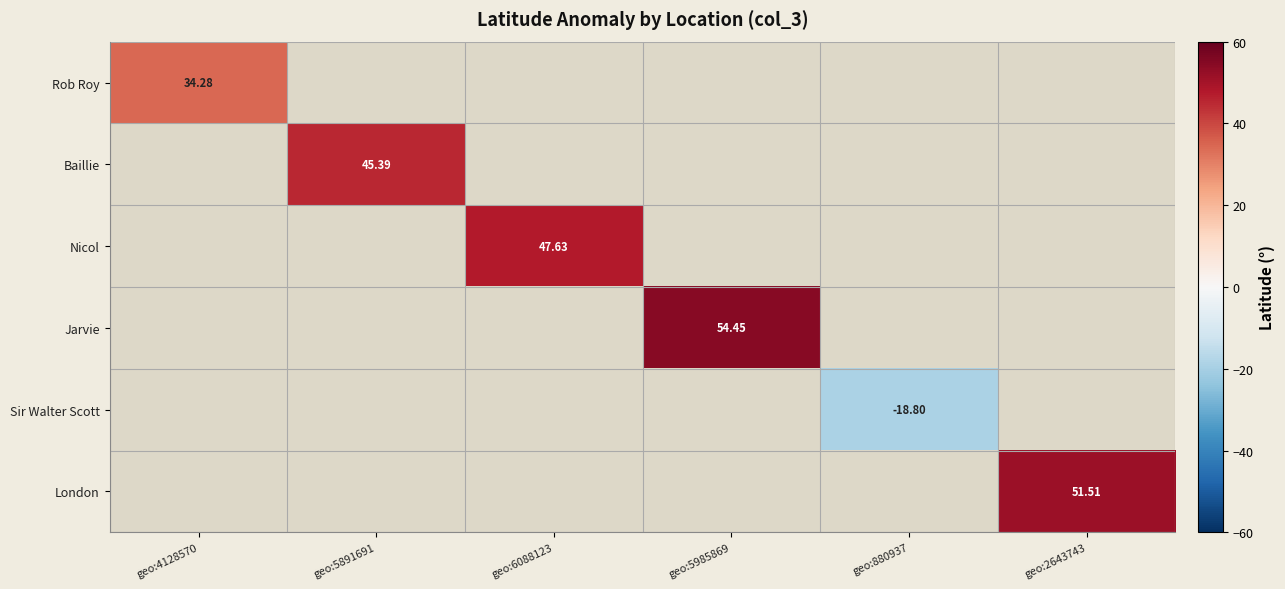

How many values in Sir Walter Scott are below zero?

1